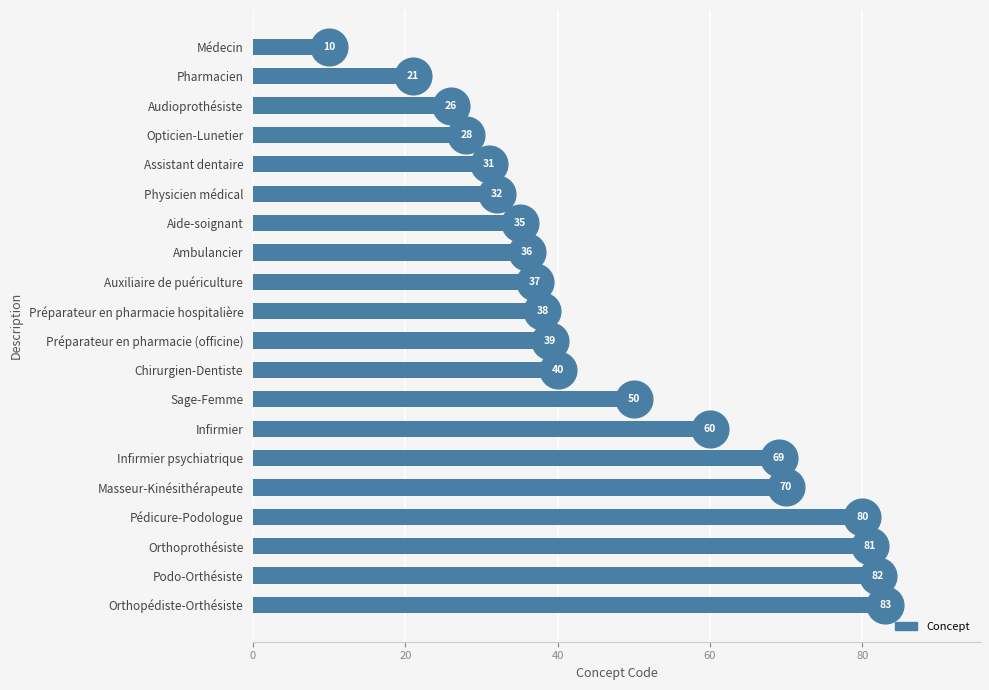

Between Podo-Orthésiste and Orthoprothésiste, which is larger?

Podo-Orthésiste